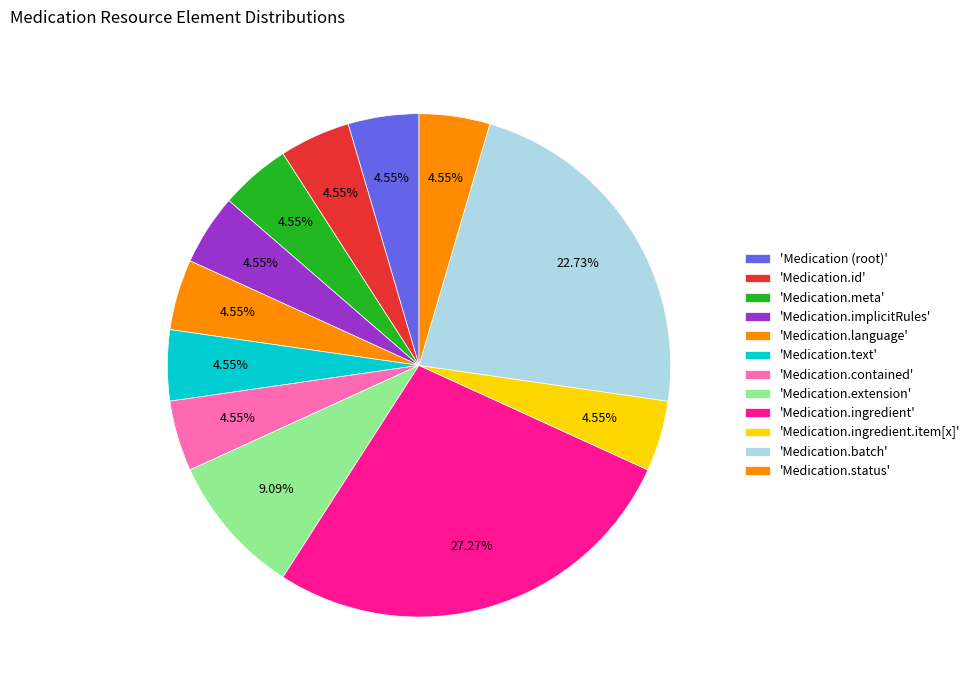

To the nearest percent, what is the average slice percentage?

8%